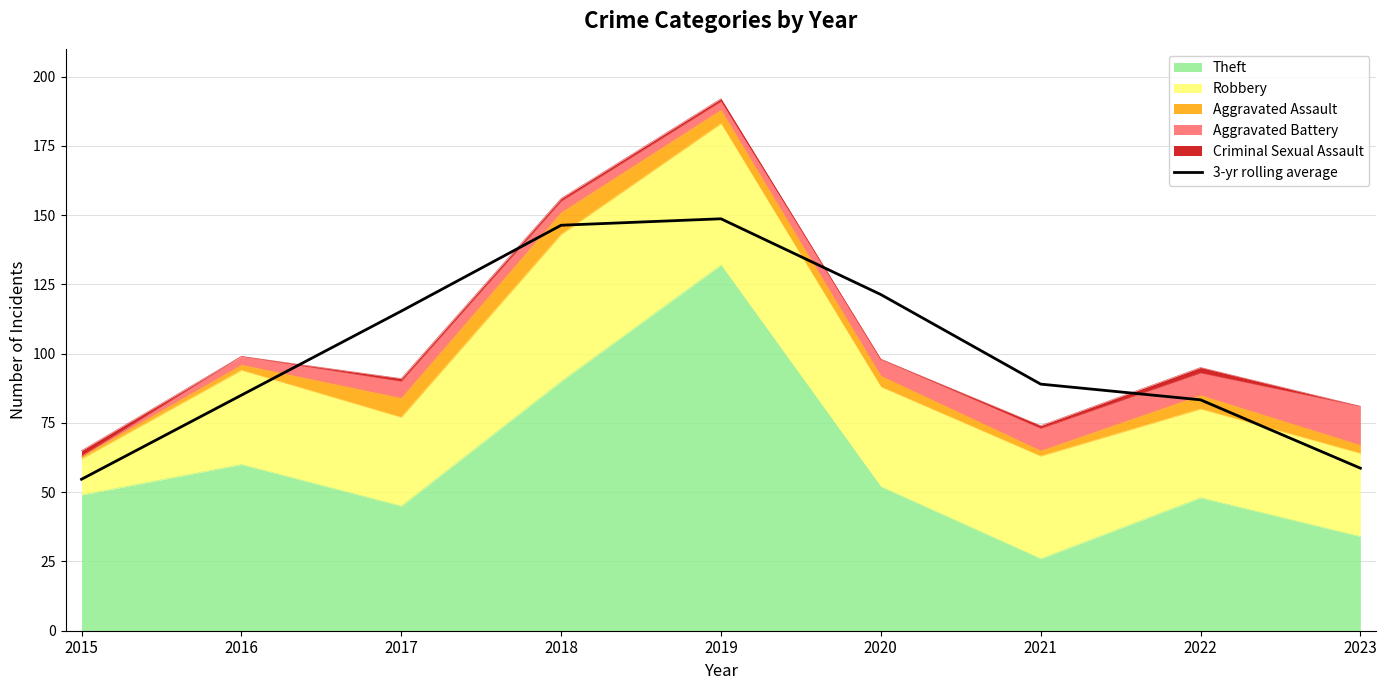

What is the difference between the second highest and second lowest values?

87.7